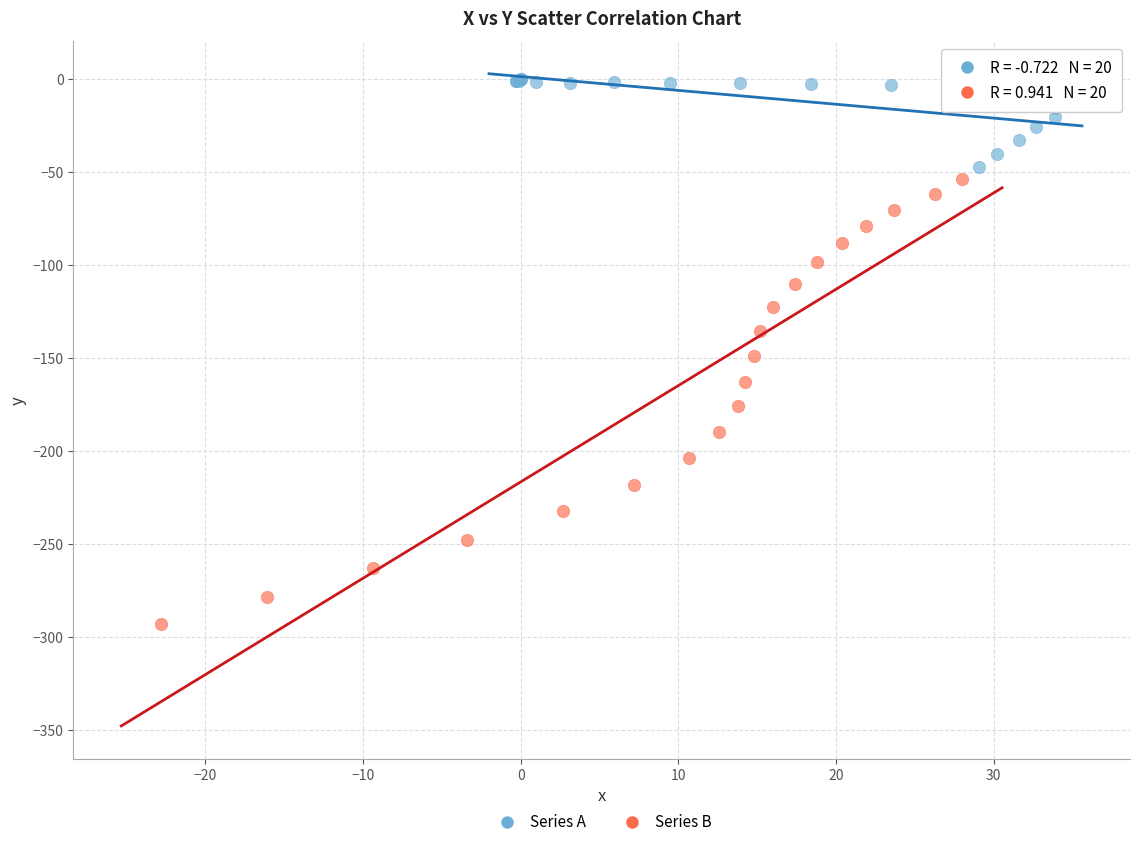

Which series has the largest Y range (max minus min)?

Series B